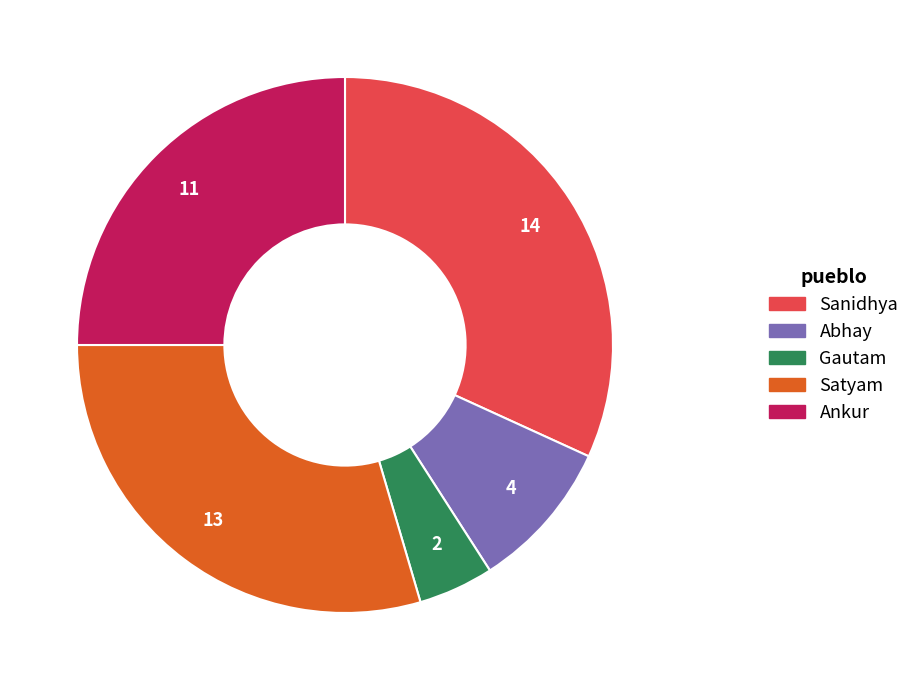

True or false: Gautam accounts for 5% of the total.

True